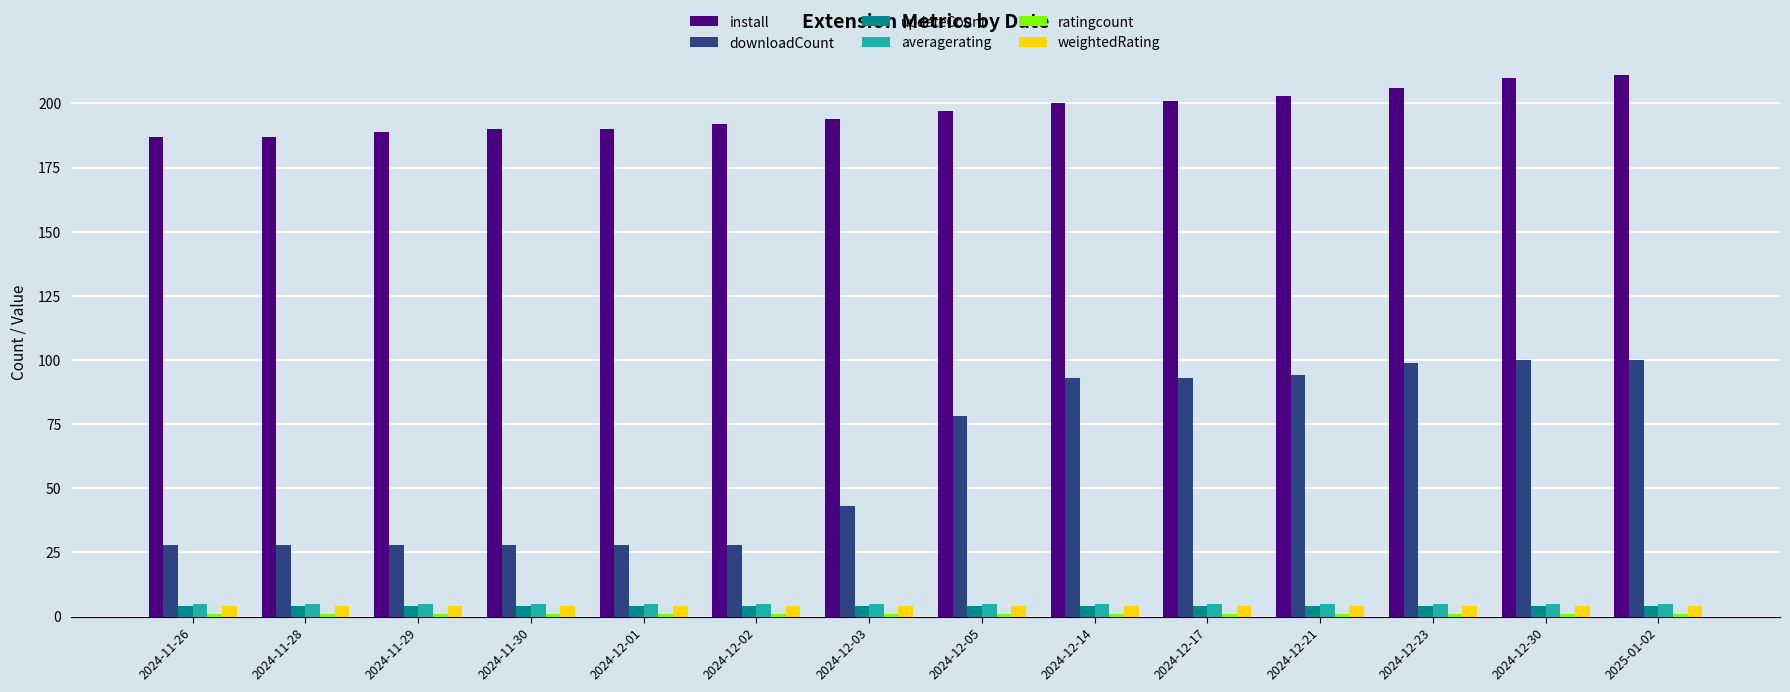

Between 2024-12-03 and 2024-12-17, which series saw the biggest shift?

downloadCount